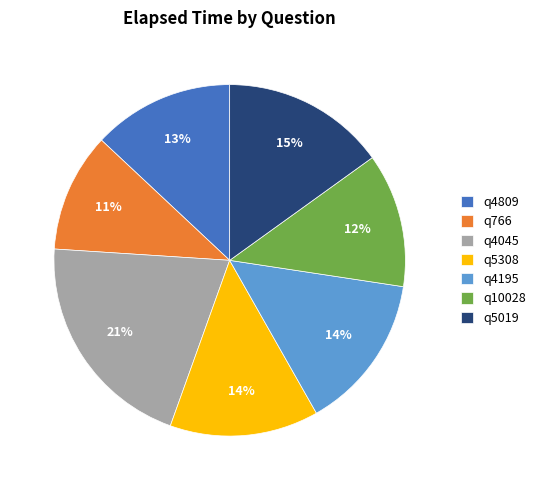

To the nearest percent, what percentage of the pie is q4045?

21%